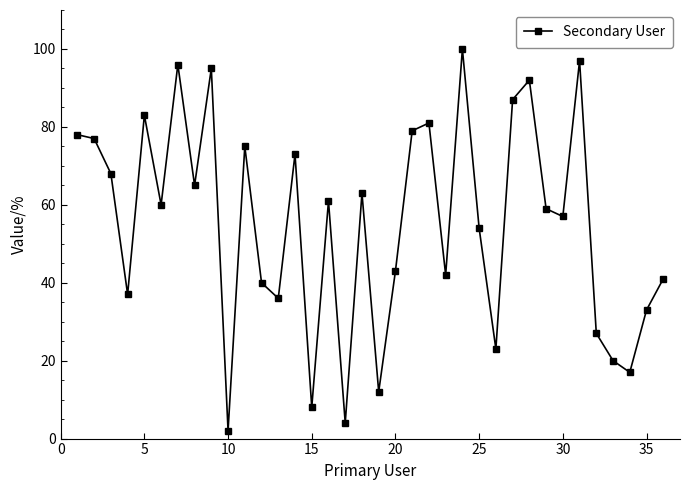

What is the maximum value shown in the chart?

100